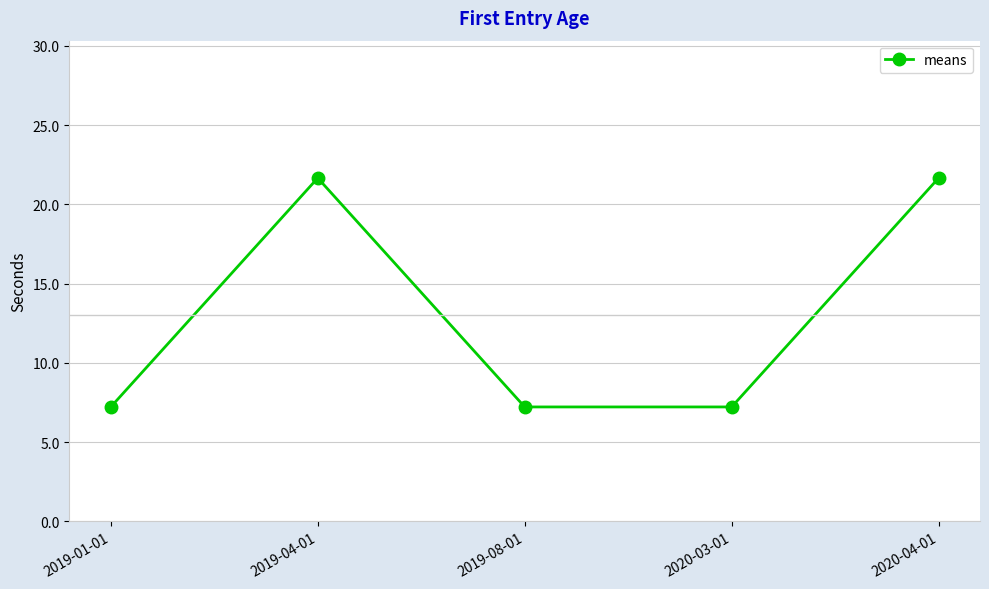

What is the maximum value shown in the chart?

21.7